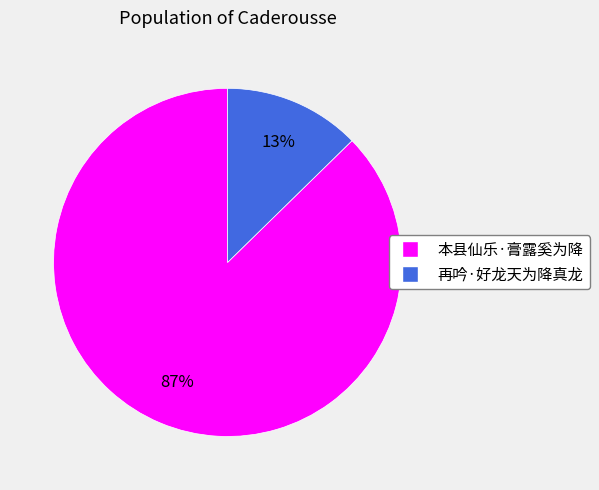

How many segments does this pie chart have?

2